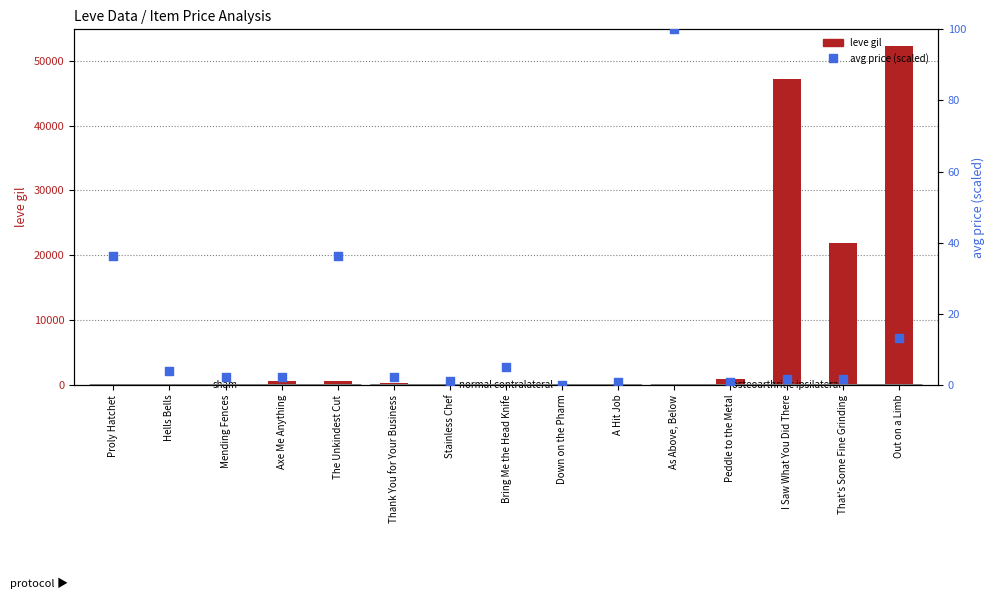

At how many categories does at least one series exceed 47568?

1